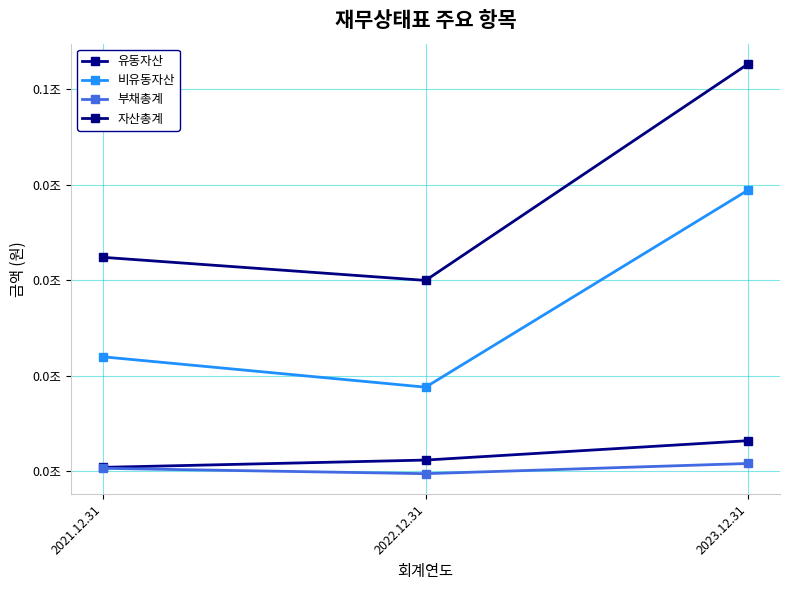

Reading left to right, what are all the values shown in this chart?

유동자산: 2021.12.31=10408469654	2022.12.31=11170026932	2023.12.31=13197060511
비유동자산: 2021.12.31=21972290688	2022.12.31=18796693126	2023.12.31=39398431959
부채총계: 2021.12.31=10304561462	2022.12.31=9745357990	2023.12.31=10811893273
자산총계: 2021.12.31=32380760342	2022.12.31=29966720058	2023.12.31=52595492470